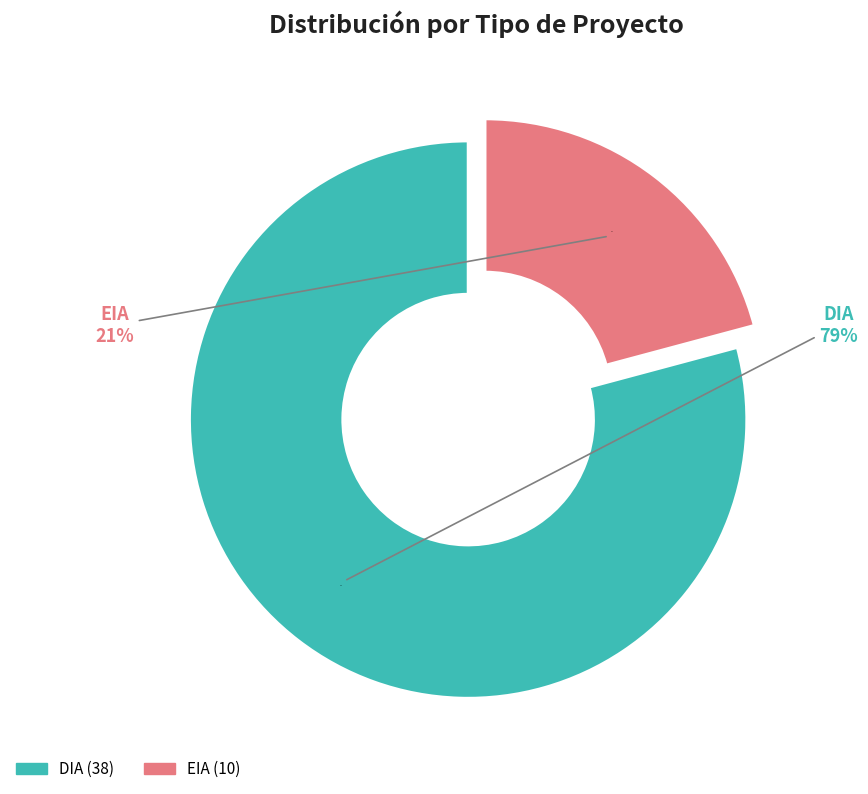

Is there a majority slice in this chart?

Yes